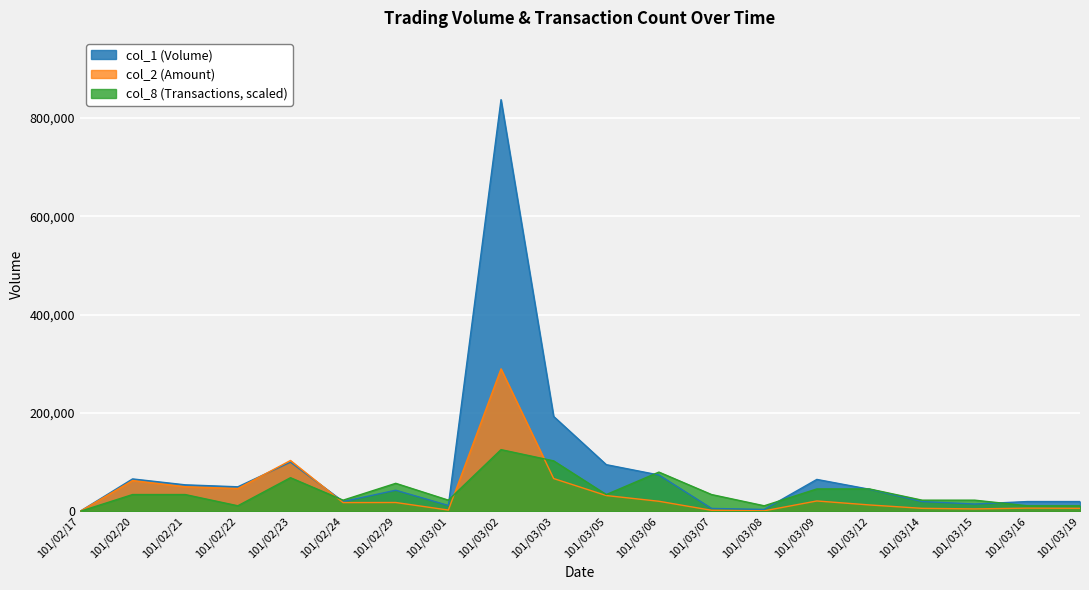

What is the sum of the col_1 values at 101/03/12 and 101/03/19?

65000.0